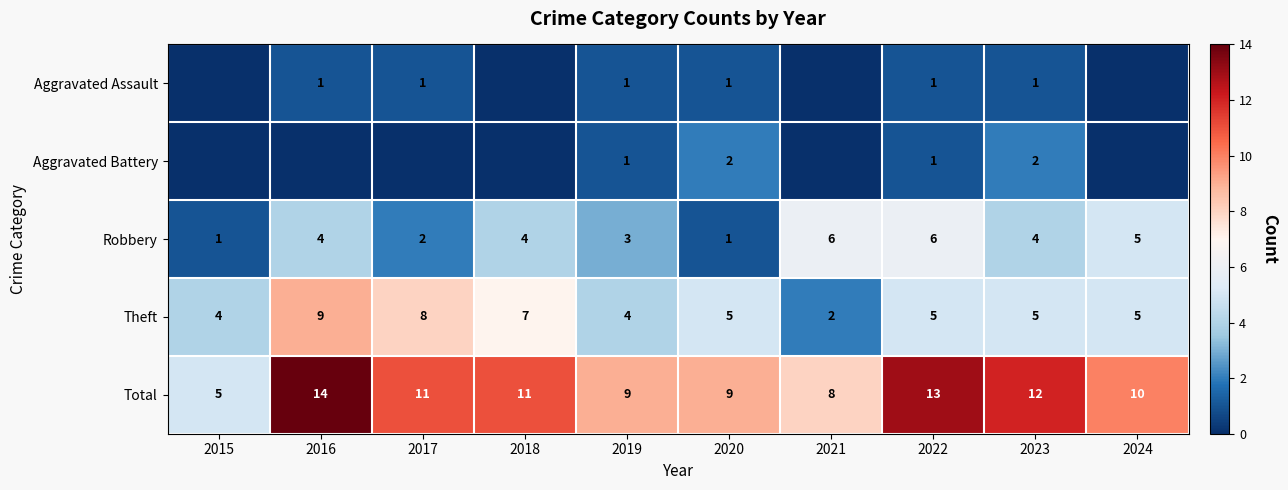

At which category is the sum across all series the highest?

2016